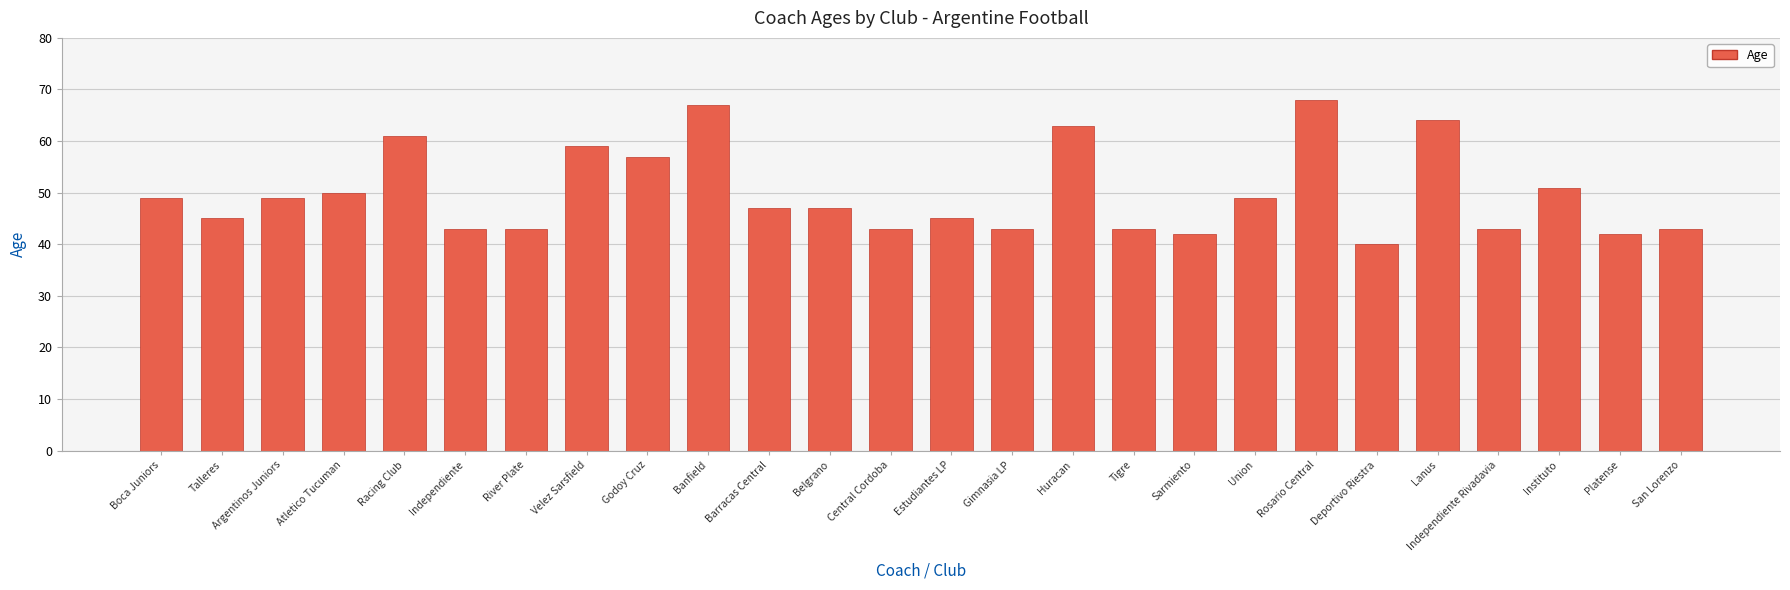

True or false: the data shows 51 at Instituto.

True